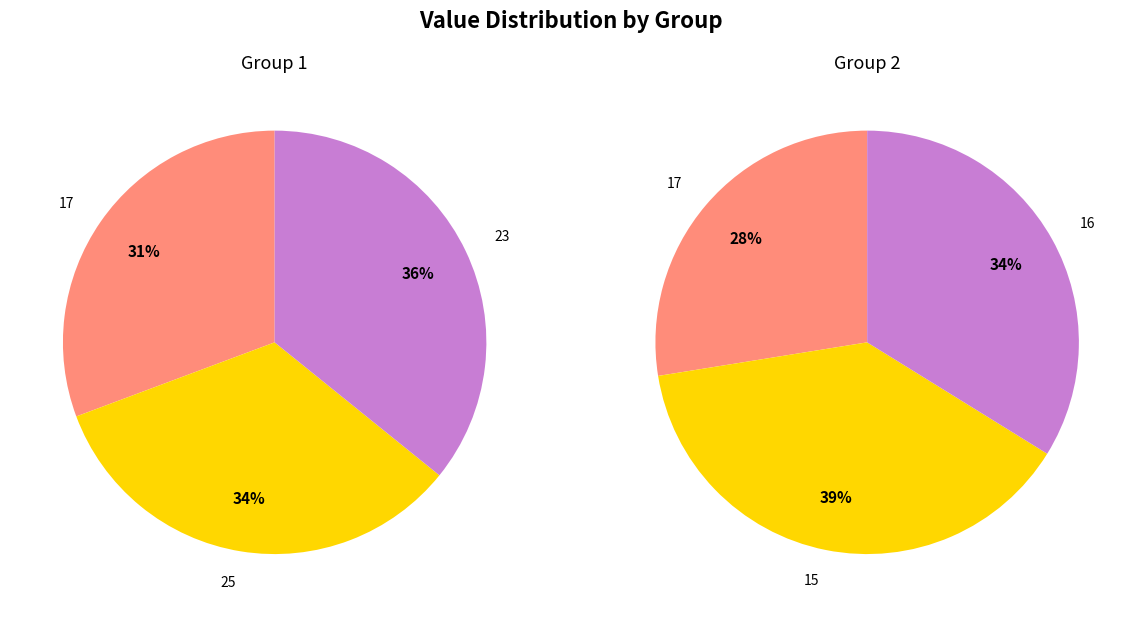

At 23, list the series in order from largest to smallest.

Group 1, Group 2